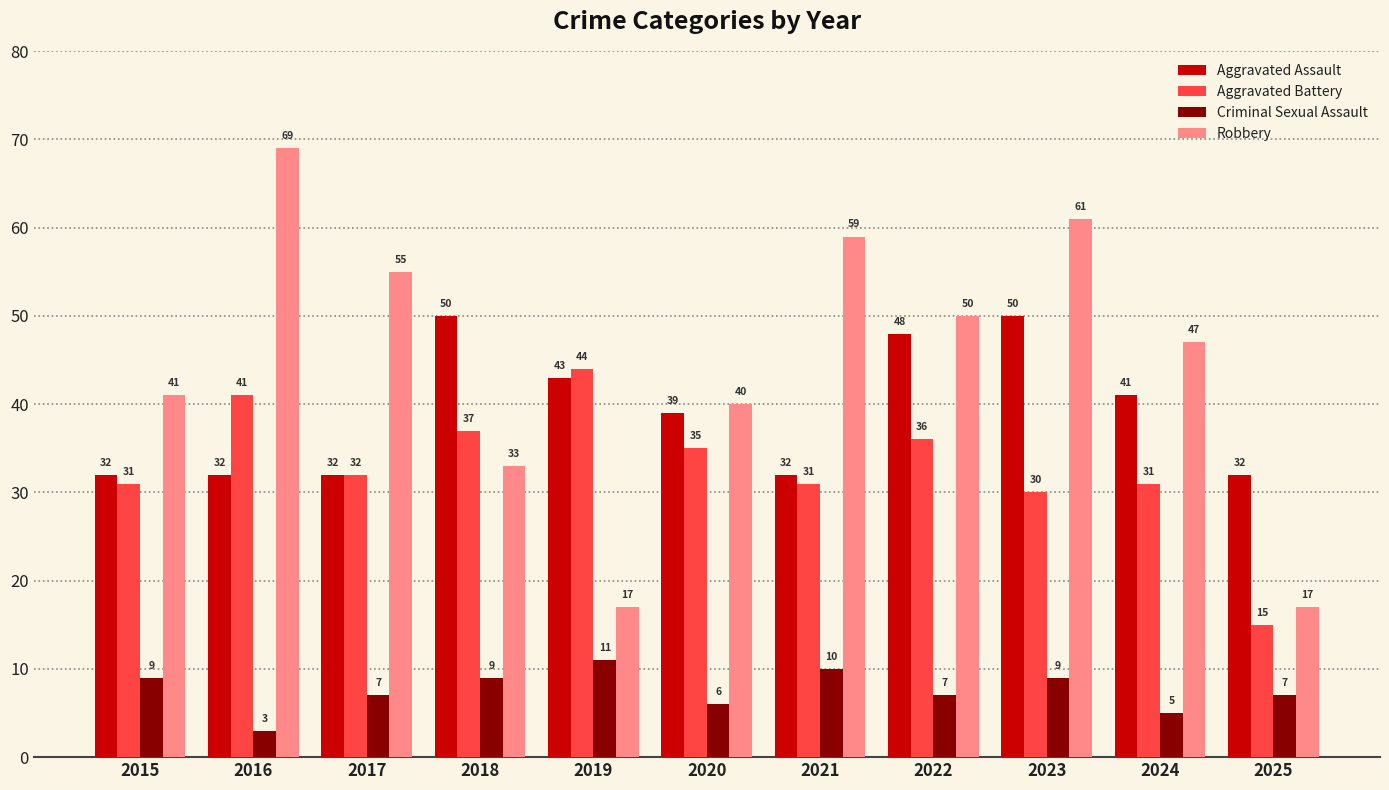

At which category is the sum across all series the highest?

2023